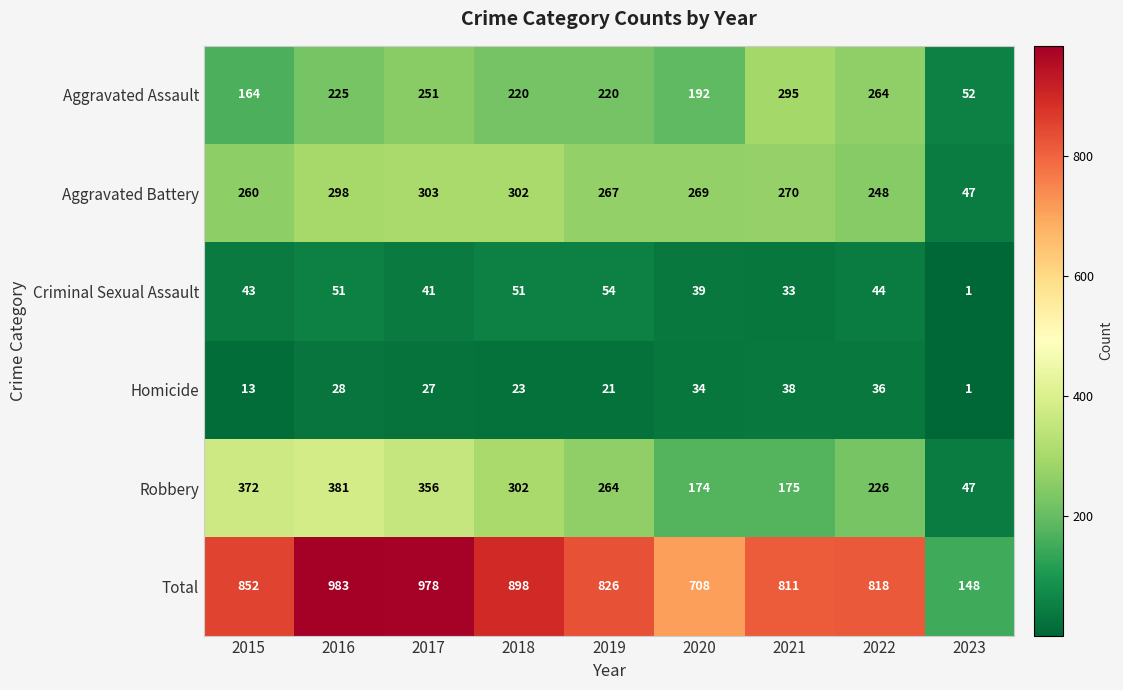

Where does the Aggravated Assault series first go above 220?

2016